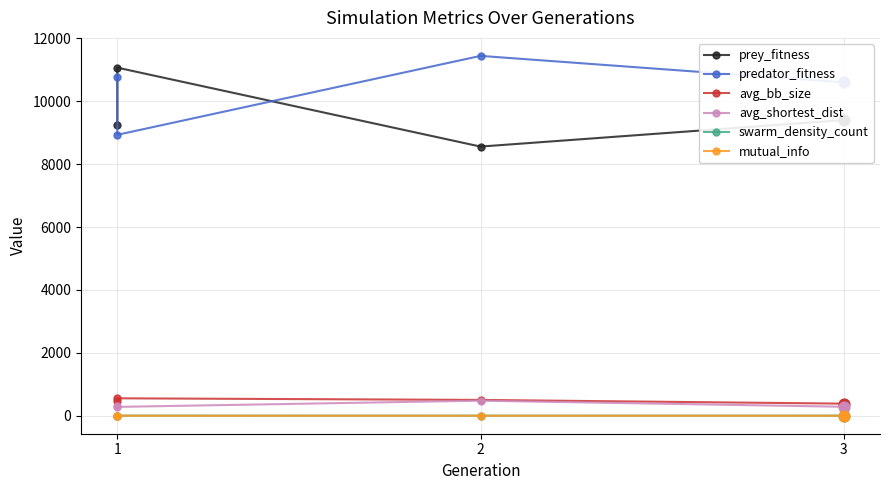

At how many categories does at least one series exceed 11129?

1